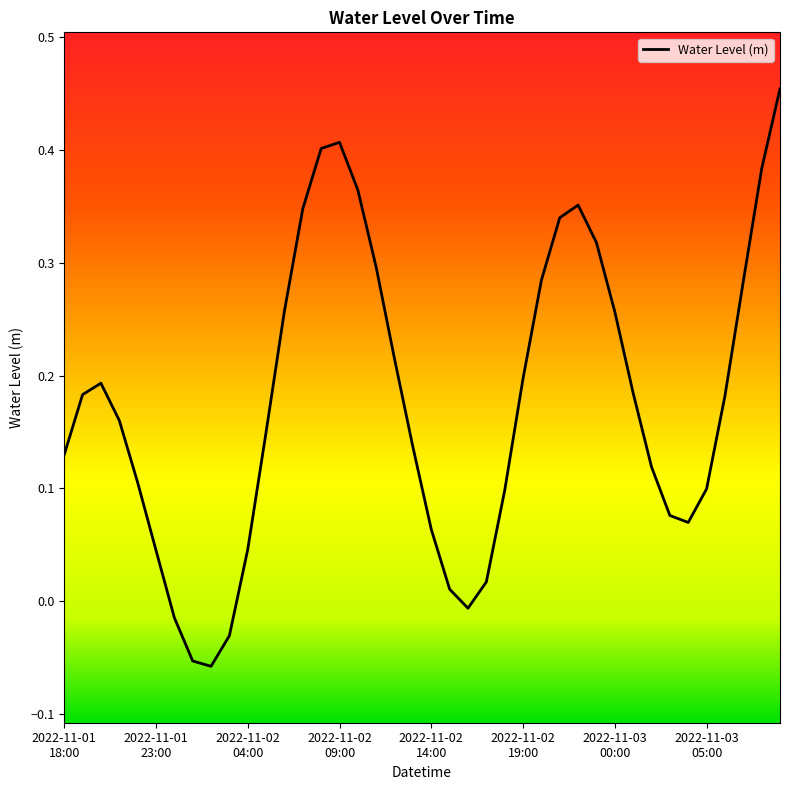

How many lines are shown in the chart?

1